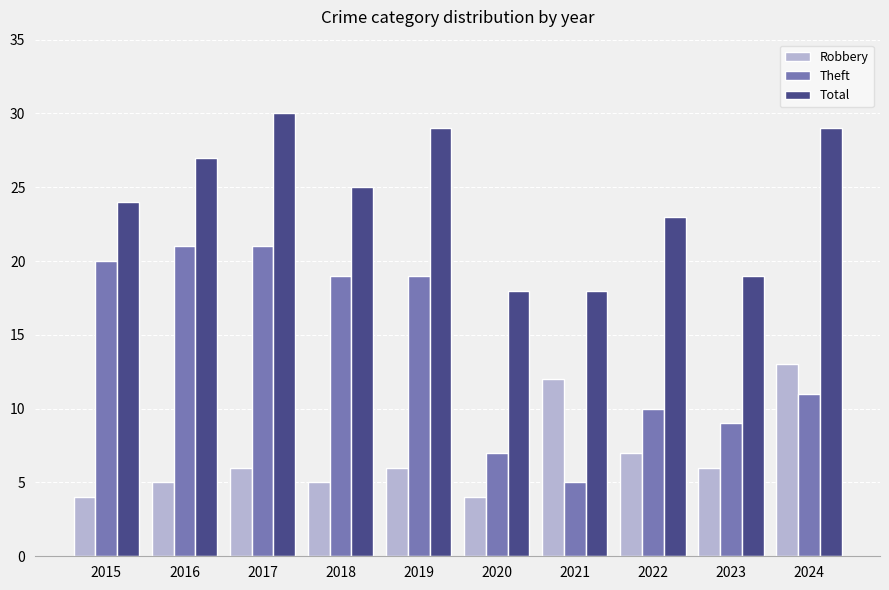

What are all the series names shown in the legend?

Robbery, Theft, Total